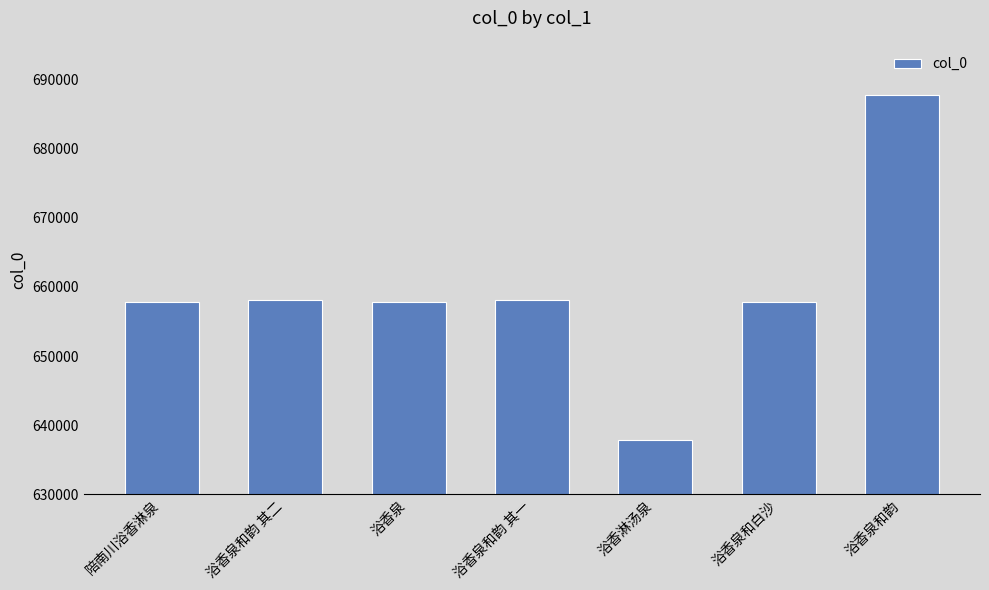

What is the approximate value at 陪南川浴香淋泉?

657815